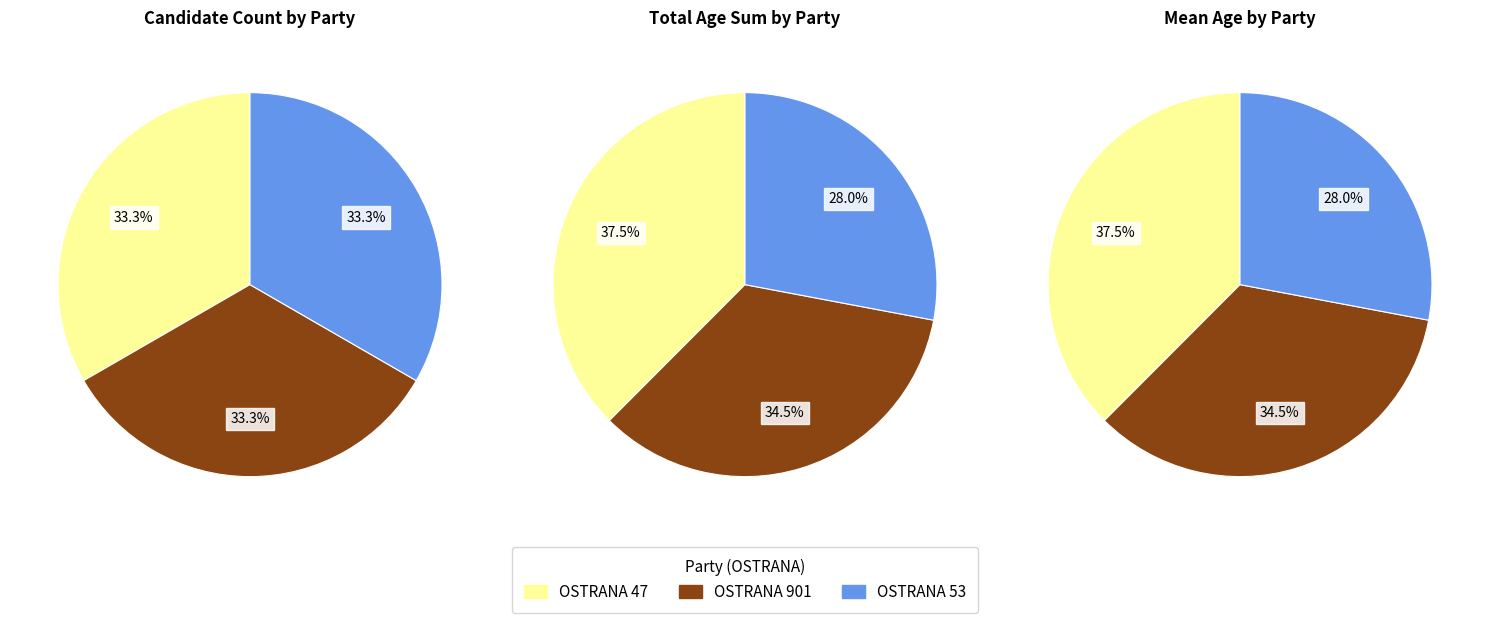

Is there any slice that represents more than half of the pie?

No